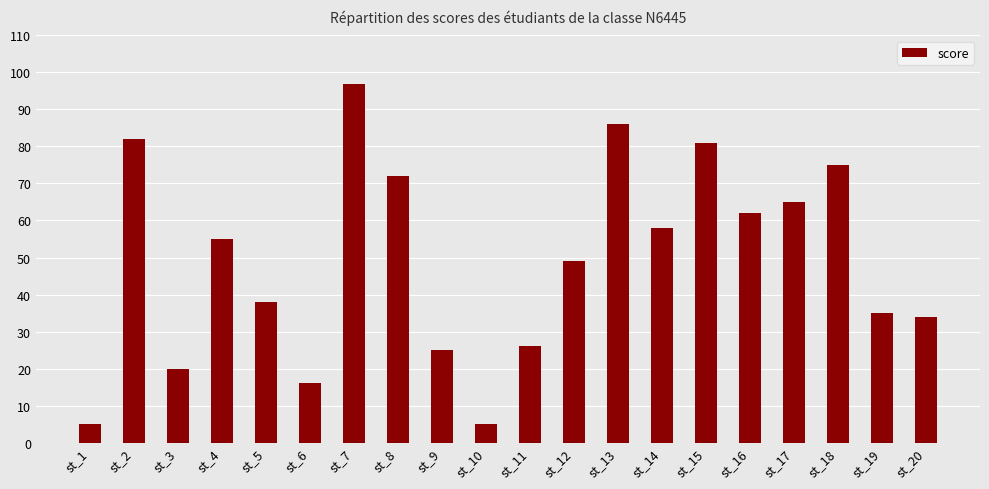

What is the change in value from st_3 to st_11?

+6